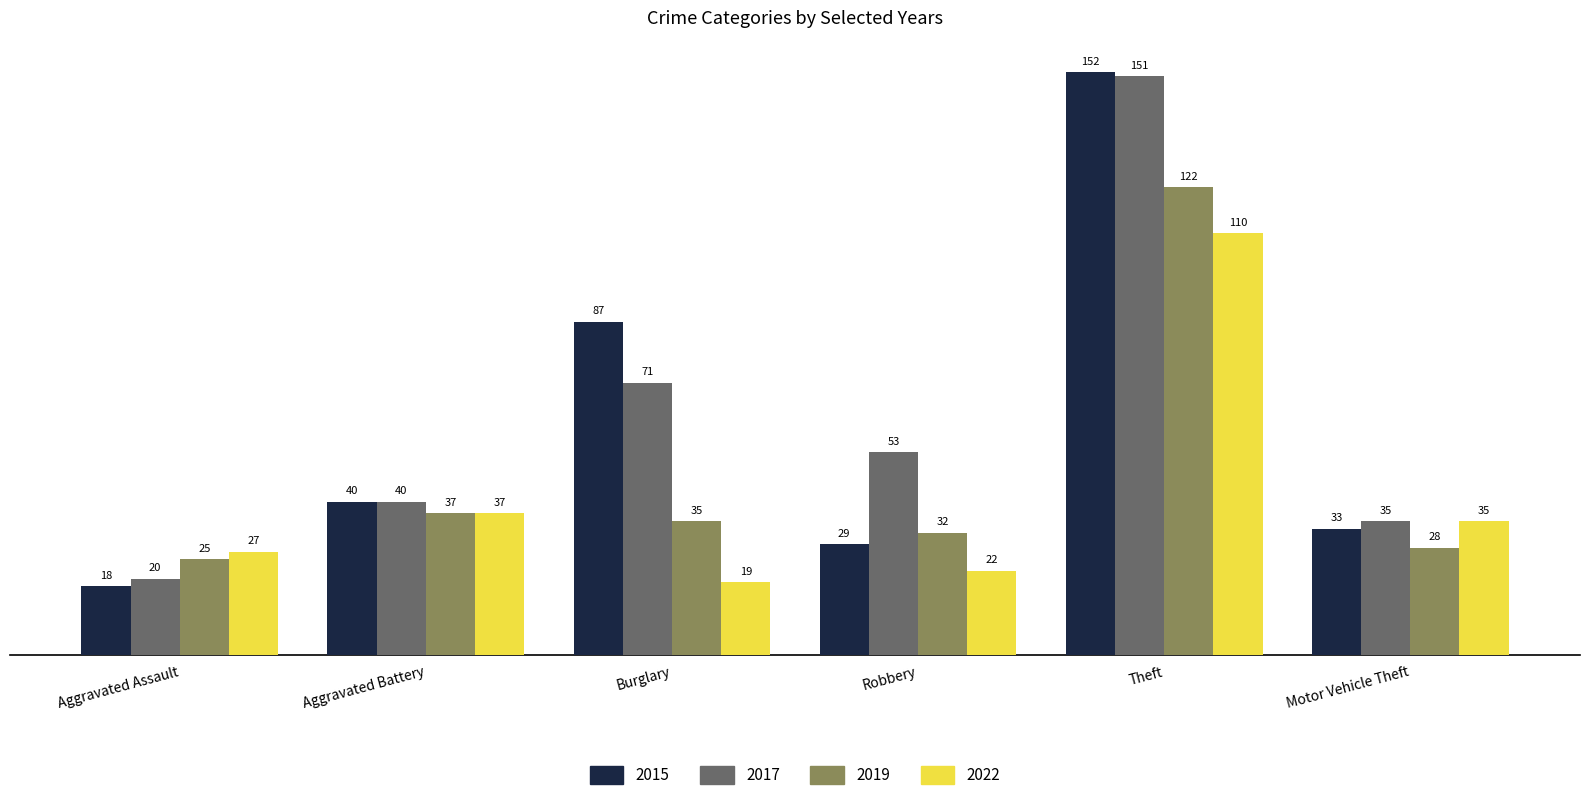

Reading left to right, transcribe all the data shown in this chart.

2015: 18	40	87	29	152	33
2017: 20	40	71	53	151	35
2019: 25	37	35	32	122	28
2022: 27	37	19	22	110	35